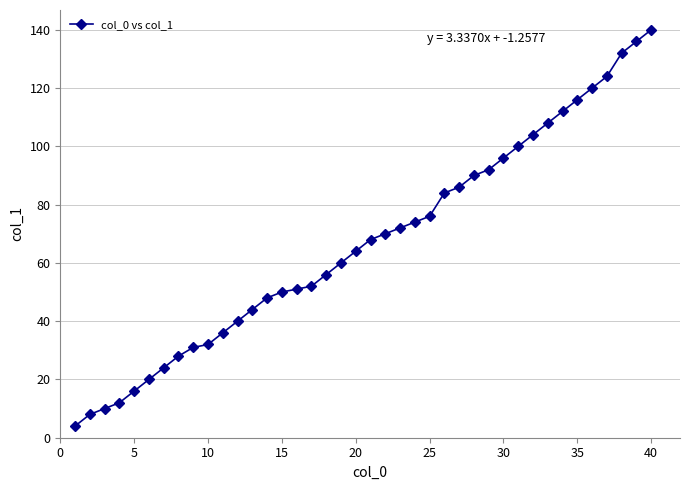

What is the difference between the second highest and second lowest values?

128